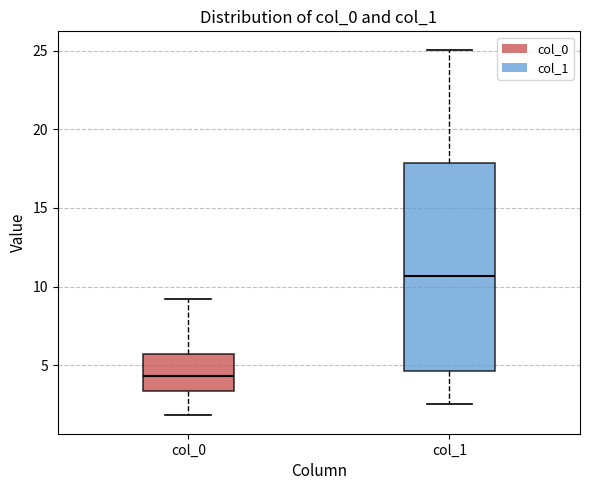

Which box has the highest median line?

col_1